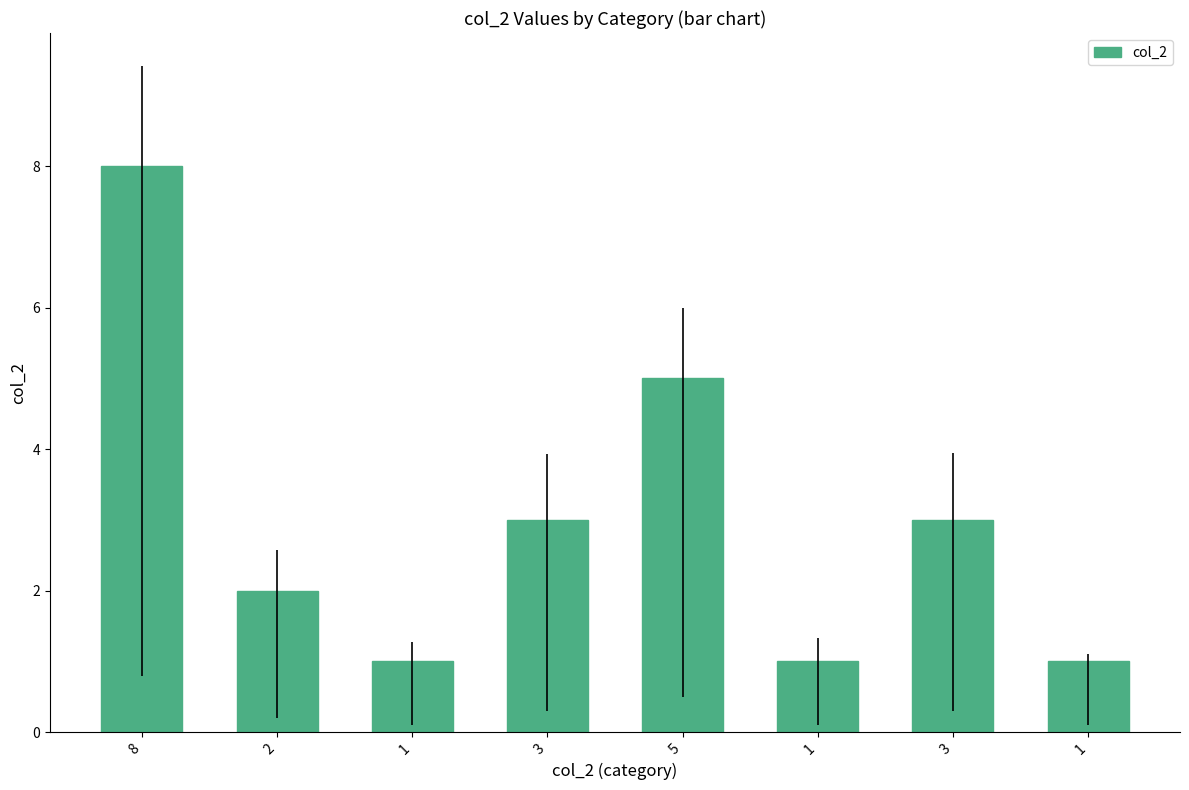

What is the sum of the values at 8 and 5?

13